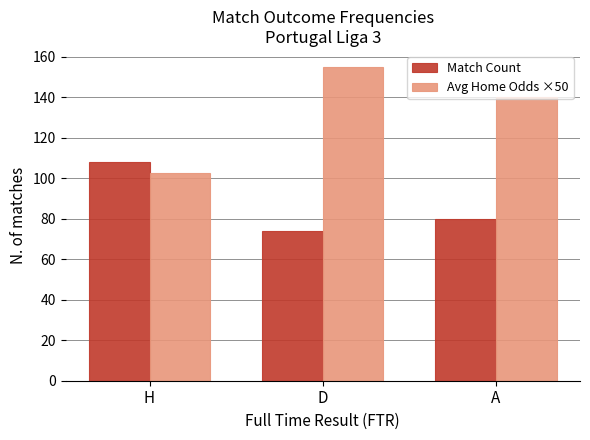

What is the label of the 3rd bar from the left?

A